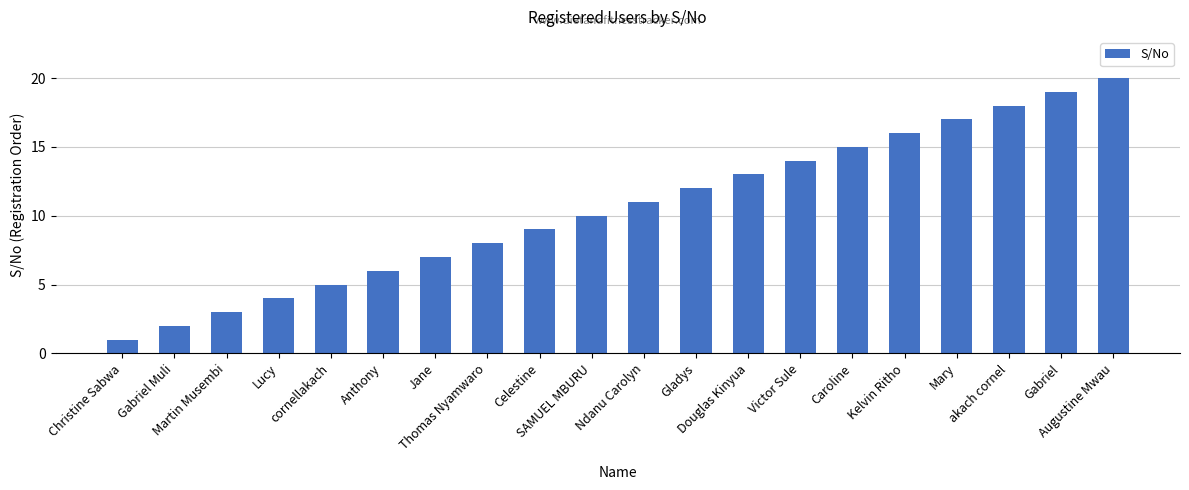

Reading right to left, what are all the values shown in this chart?

20	19	18	17	16	15	14	13	12	11	10	9	8	7	6	5	4	3	2	1